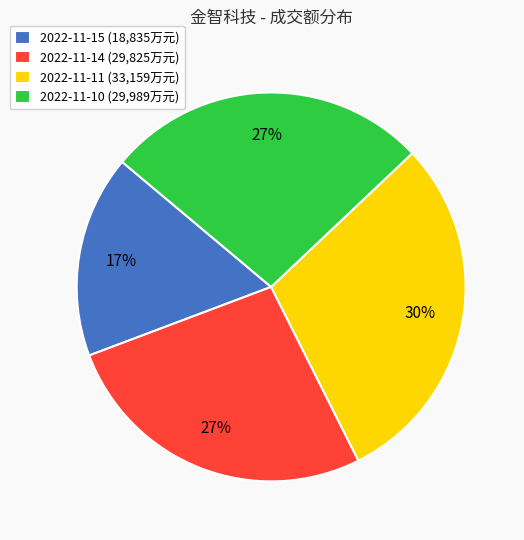

Is it true that 2022-11-11 is 42% of the pie?

False